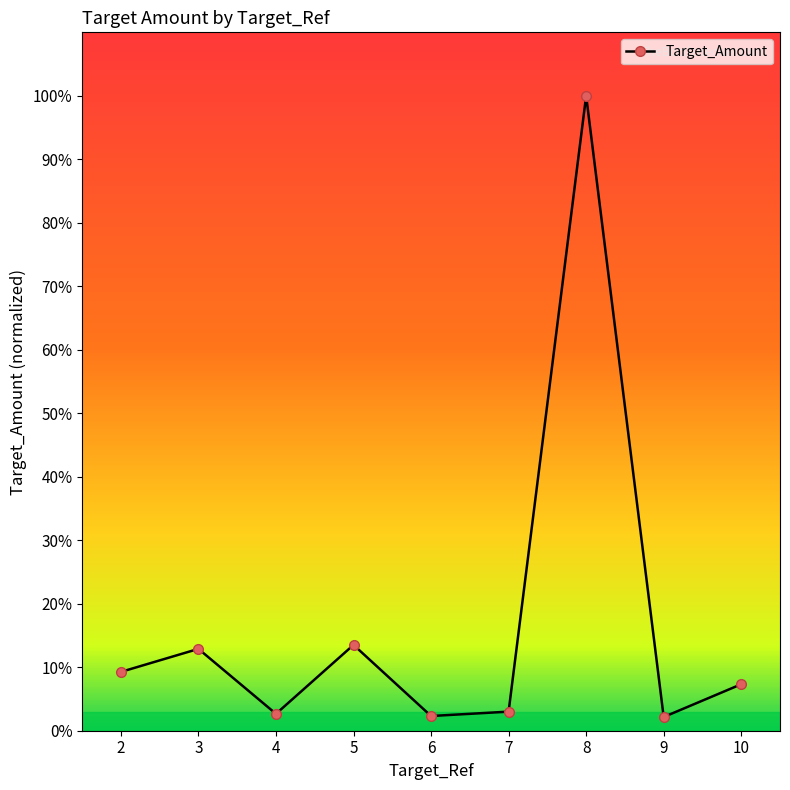

What is the change in value from 3 to 7?

-9.9